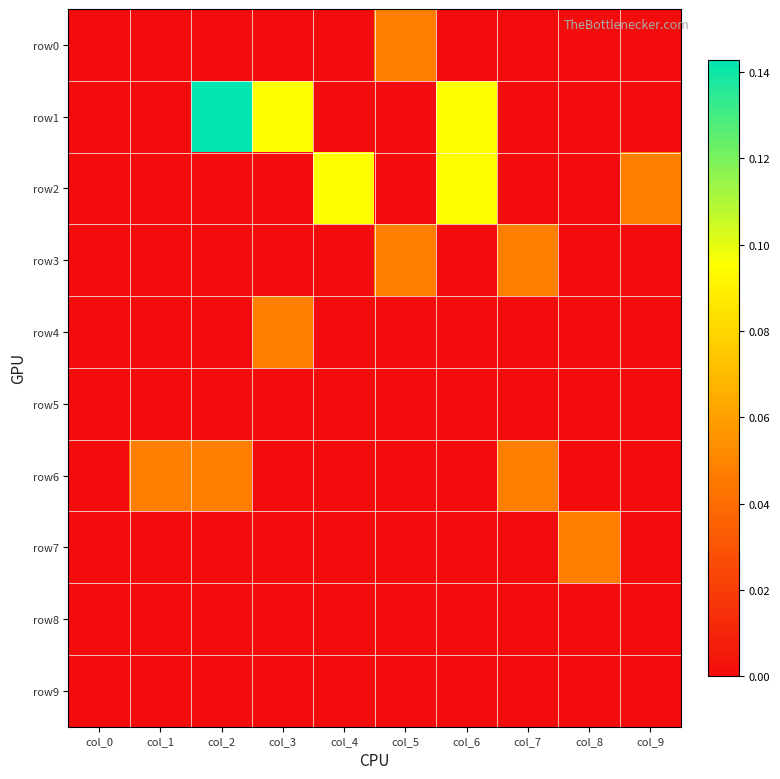

Which category has the lowest value across all series?

col_0